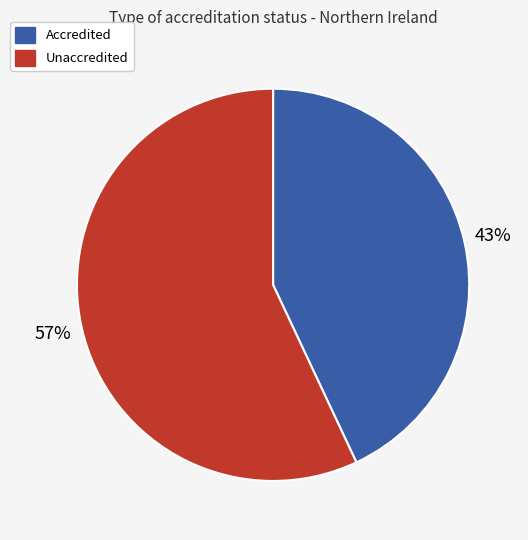

Is it true that Unaccredited is 57% of the pie?

True